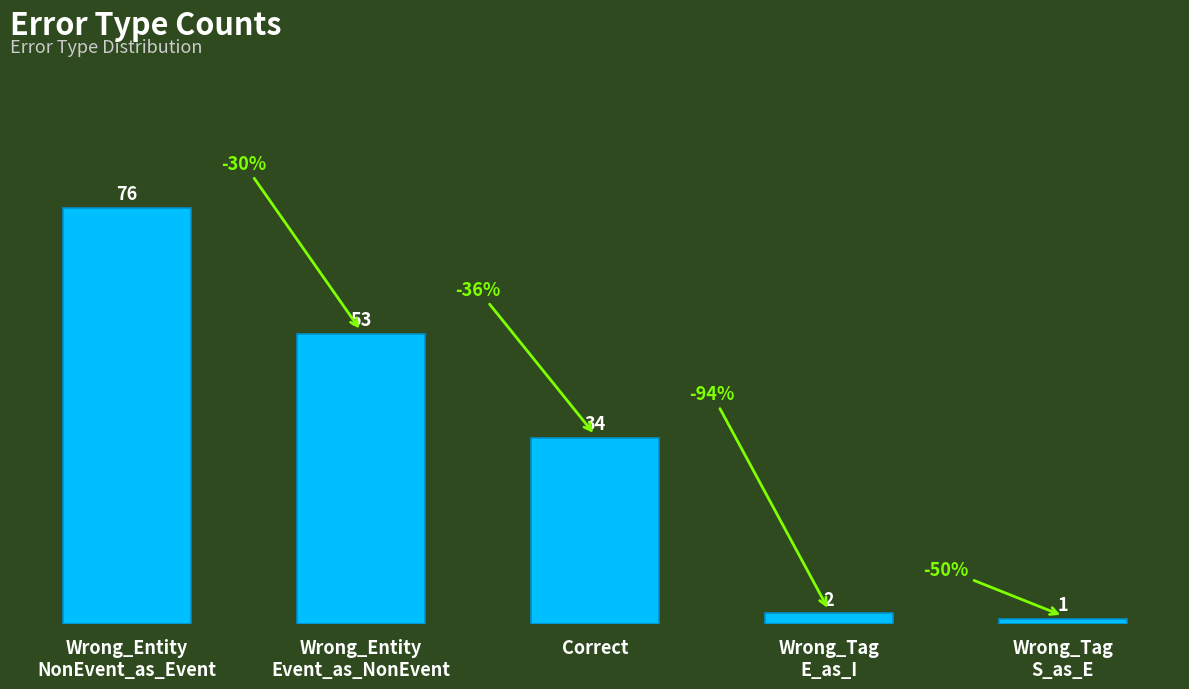

What is the maximum value shown in the chart?

76